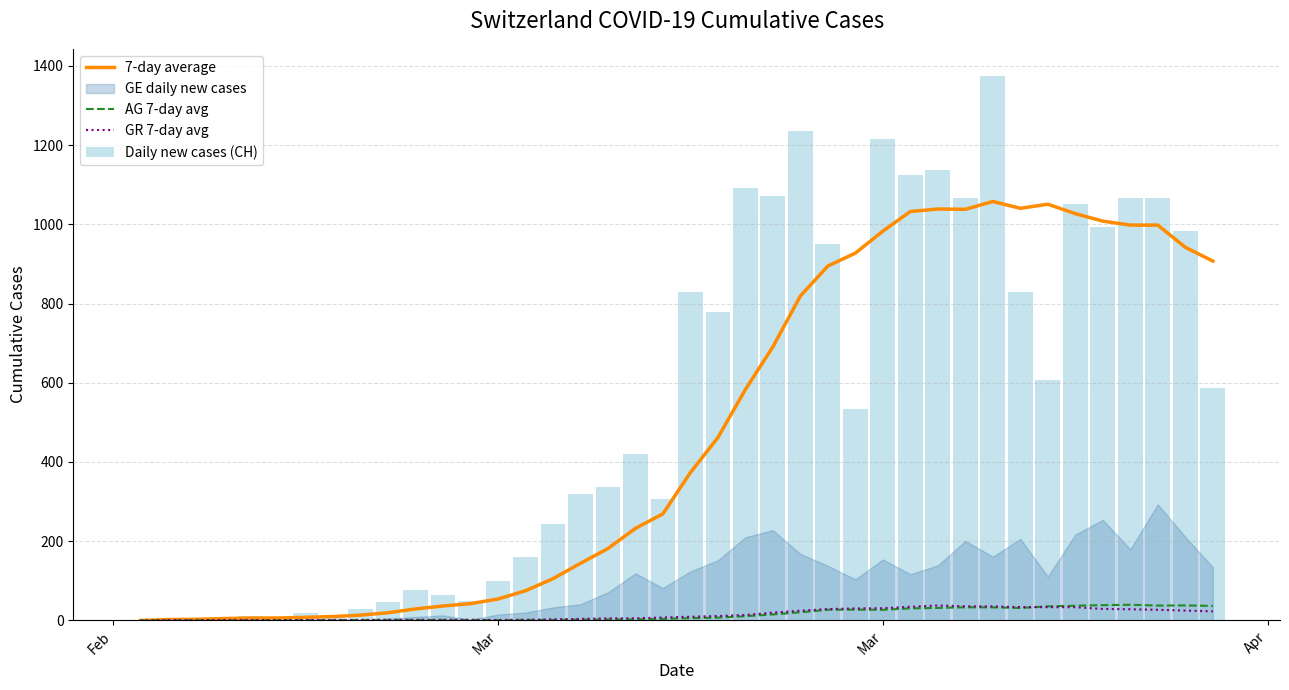

What is the highest value of the GR 7-day avg series?

37.9